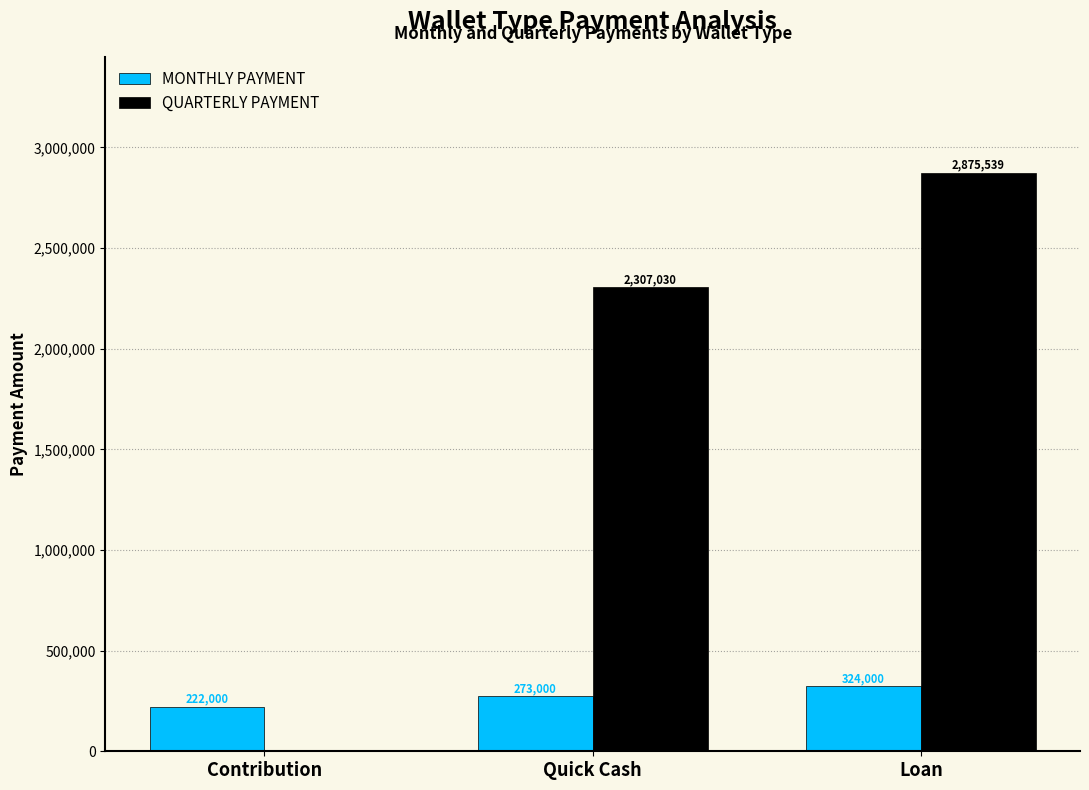

How many series are shown in this chart?

2